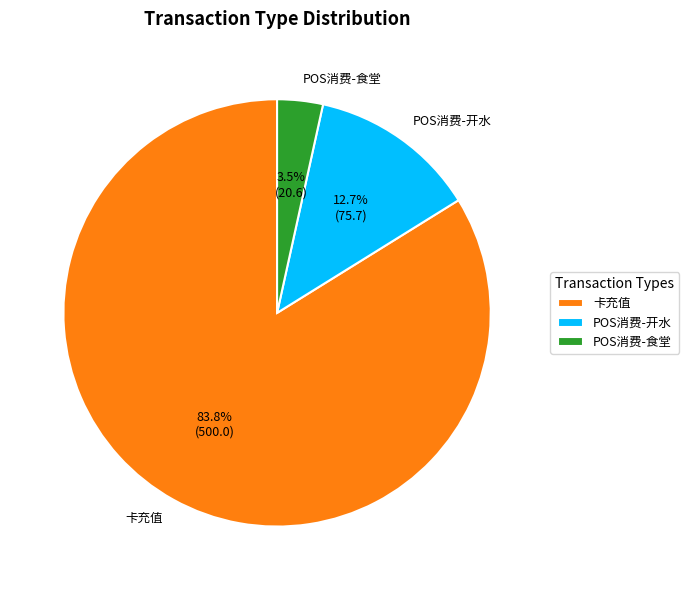

To the nearest percent, what is the average slice percentage?

33%